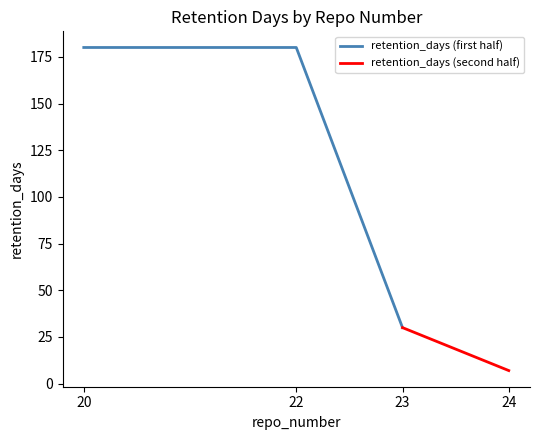

How many lines are shown in the chart?

1